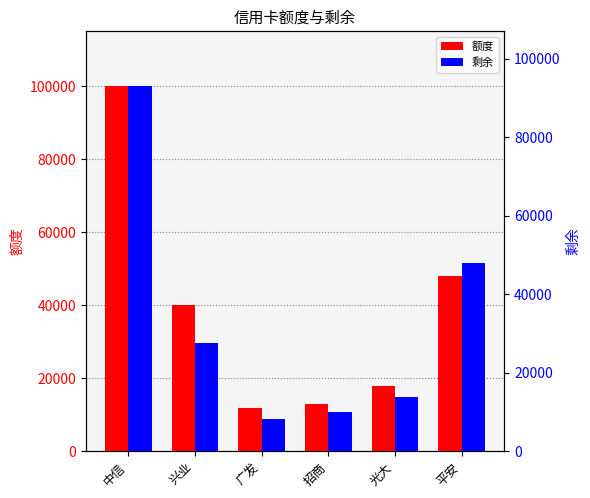

At how many categories does at least one series exceed 79864?

1